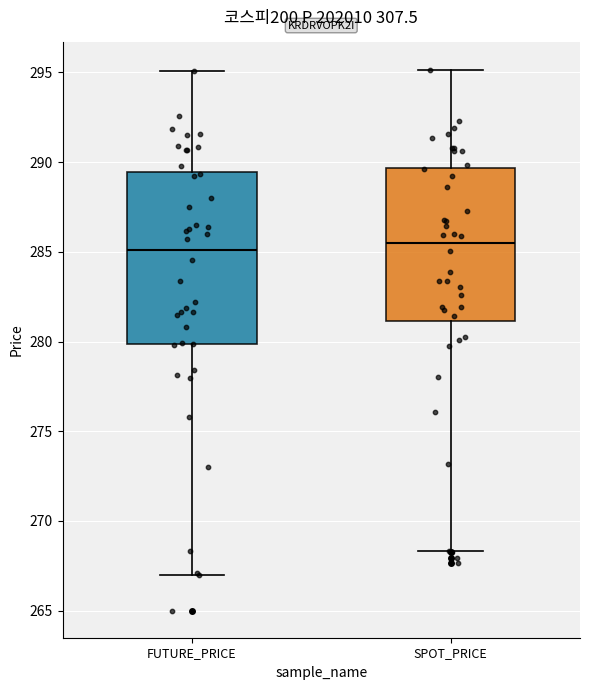

Which box is the tallest, from its lower edge to its upper edge?

FUTURE_PRICE